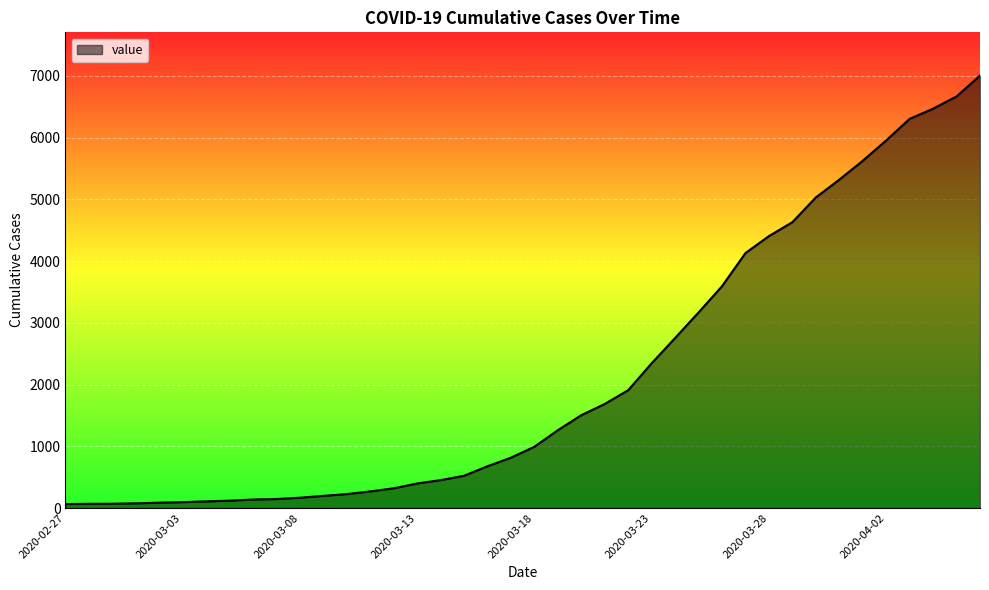

What is the difference between the maximum and minimum values?

6940